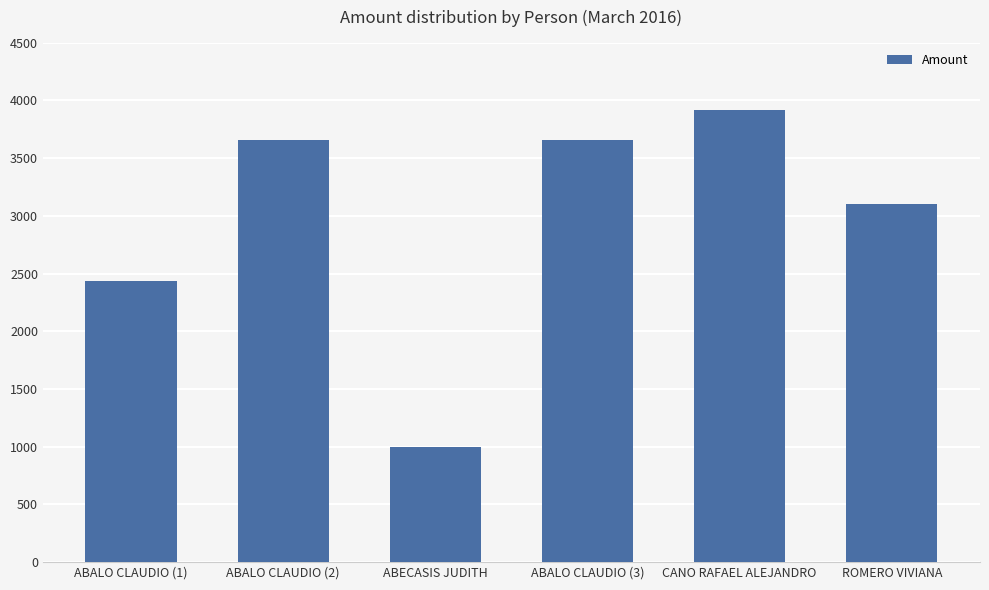

What is the change in value from ABECASIS JUDITH to ABALO CLAUDIO (3)?

+2658.7